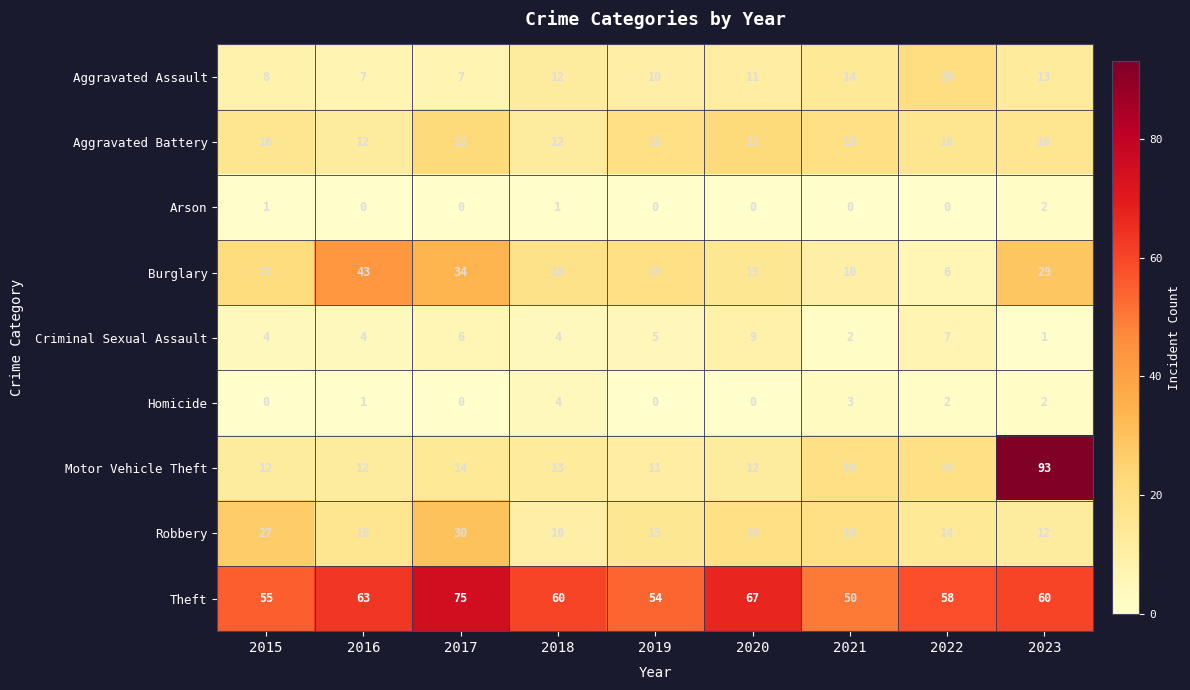

At which label does Homicide reach its peak?

2018